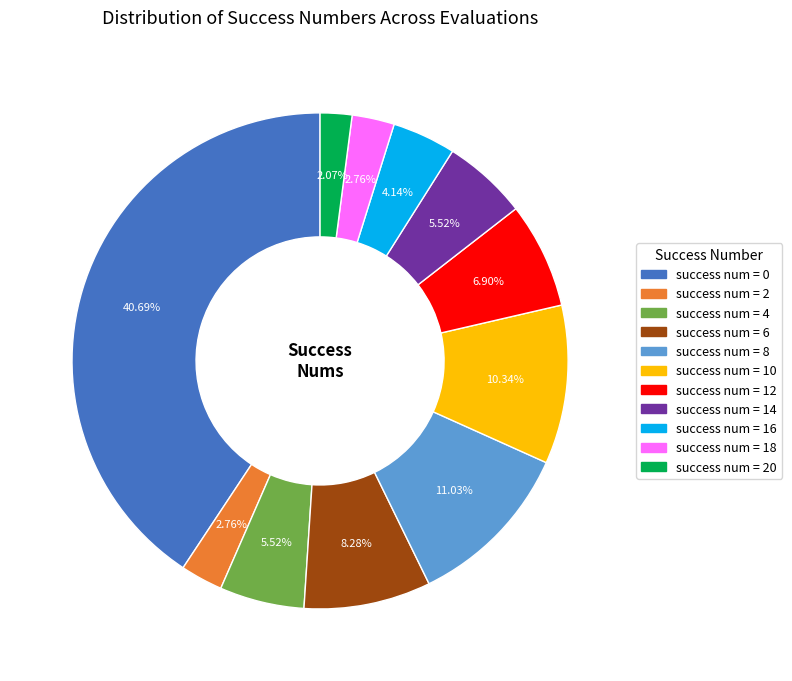

Does any single category account for the majority?

No